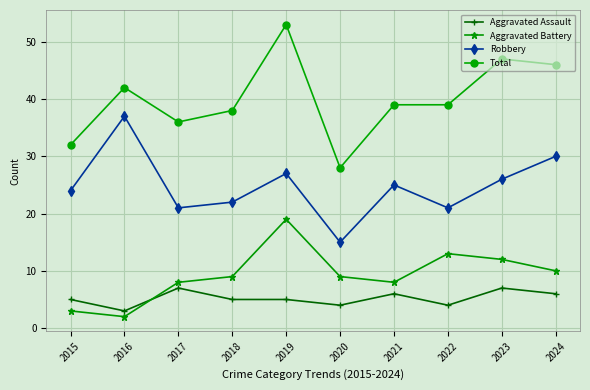

At how many categories does at least one series exceed 37?

7